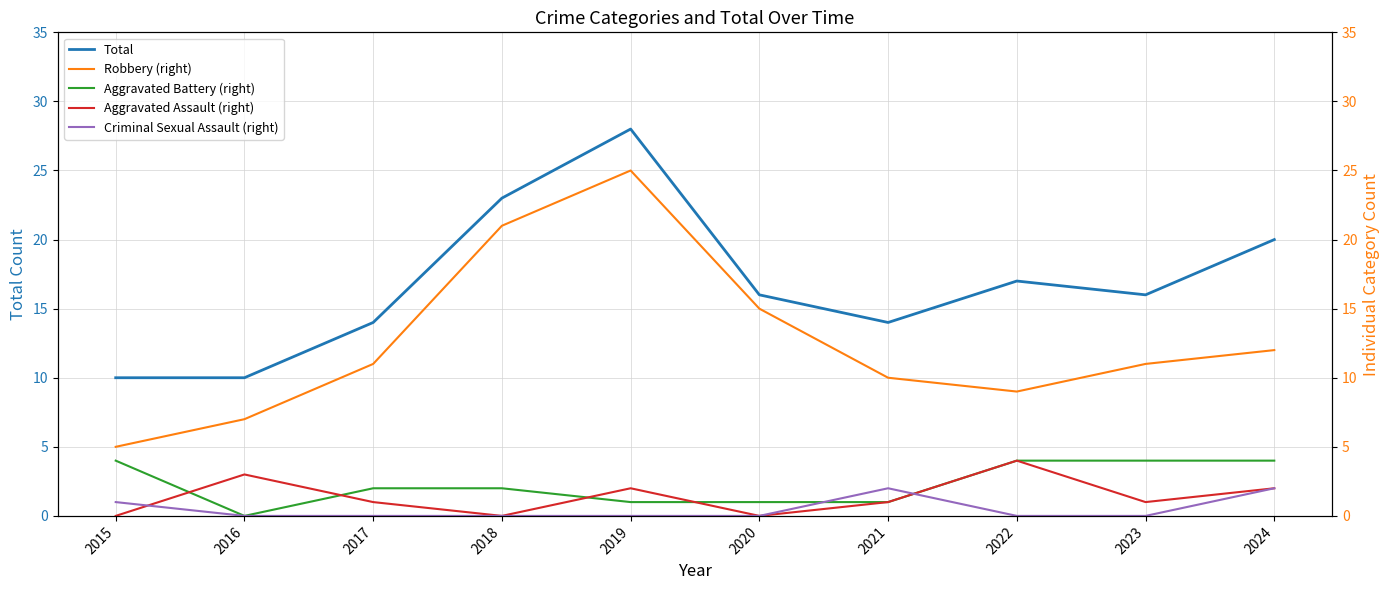

Where is the first local minimum for Aggravated Battery (right)?

2016